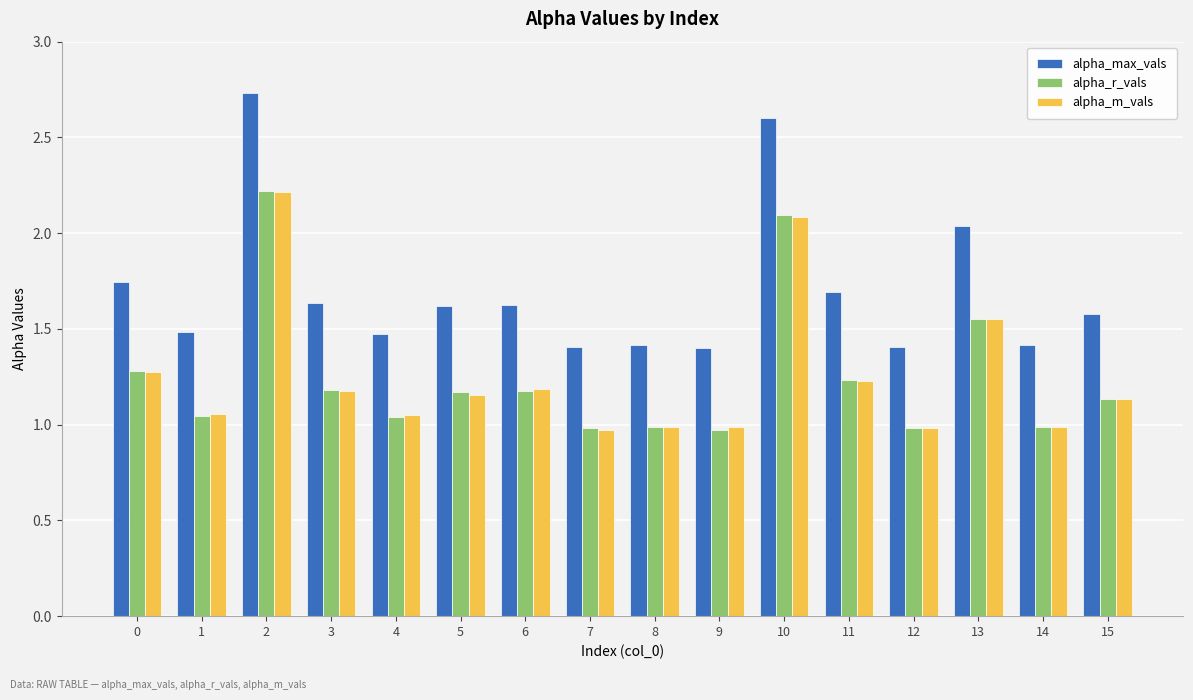

What is the difference between the maximum and minimum values in the alpha_max_vals series?

1.3